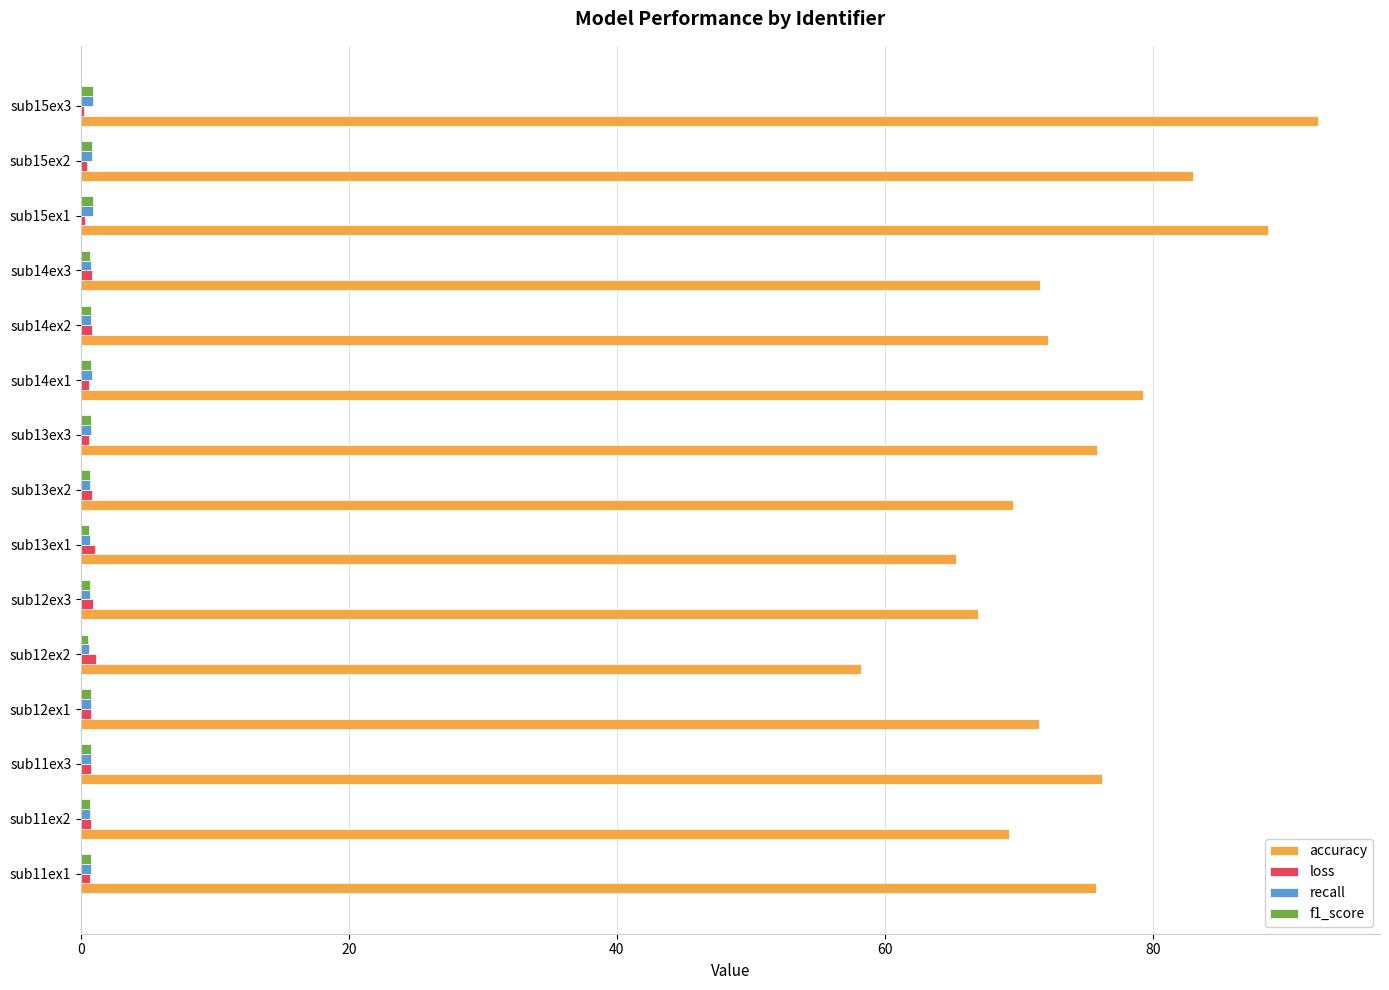

What is the sum of all loss values?

10.6